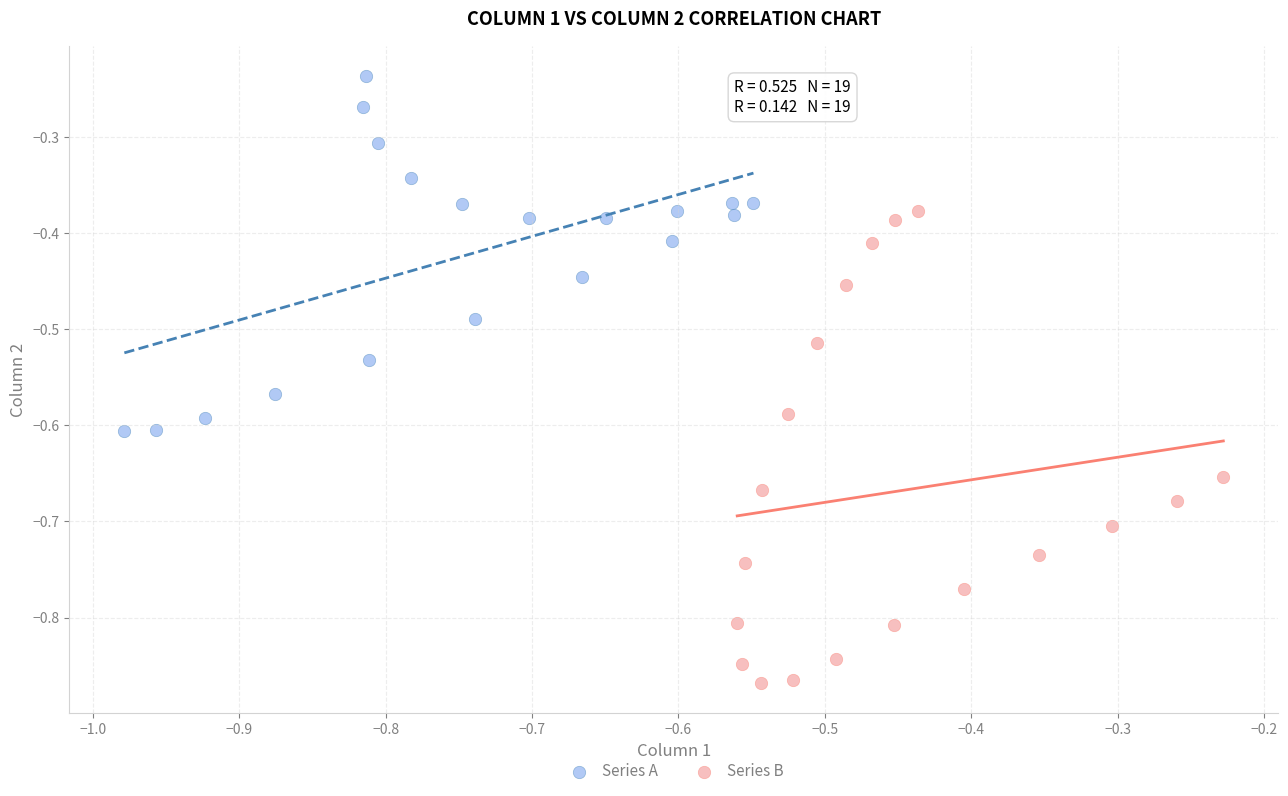

What are all the series names shown in the legend?

Series A, Series B